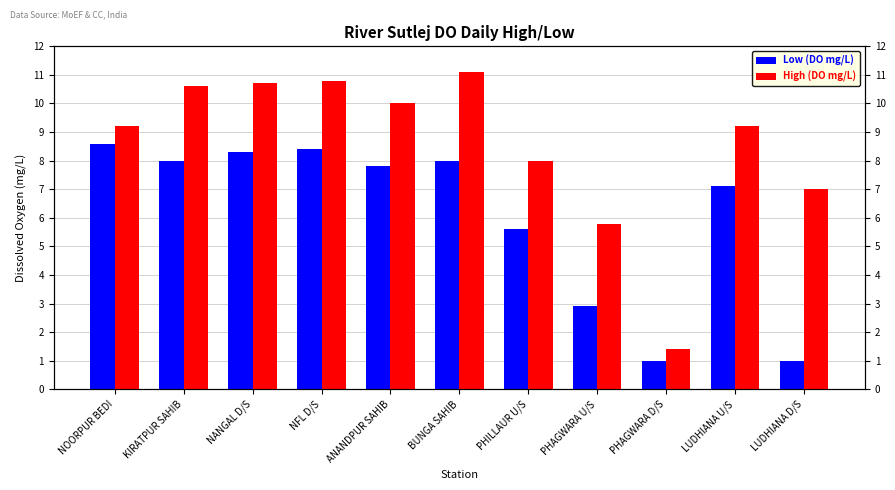

Between NFL D/S and ANANDPUR SAHIB, which series saw the biggest shift?

High (DO mg/L)